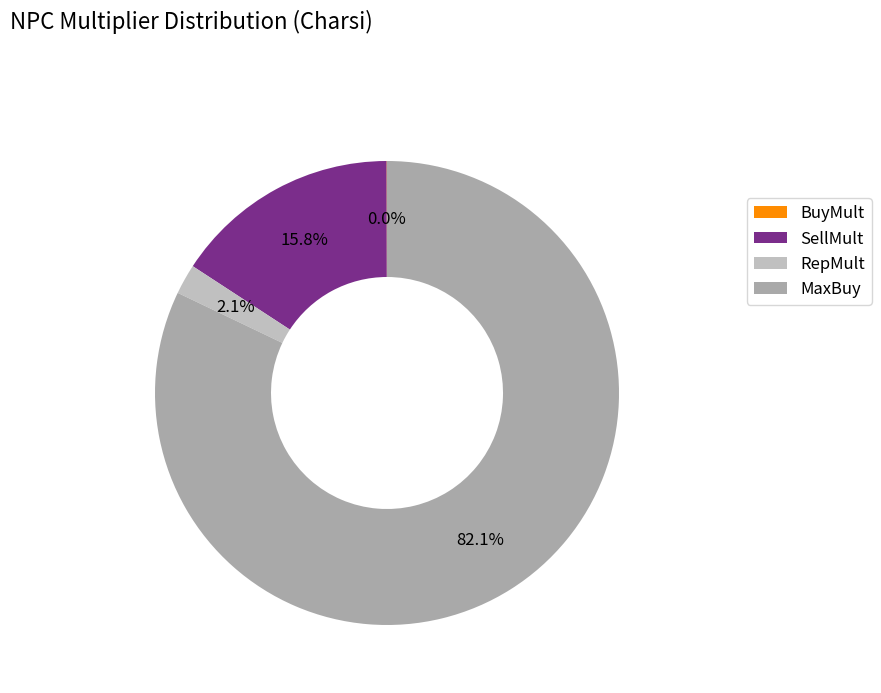

True or false: SellMult accounts for 16% of the total.

True